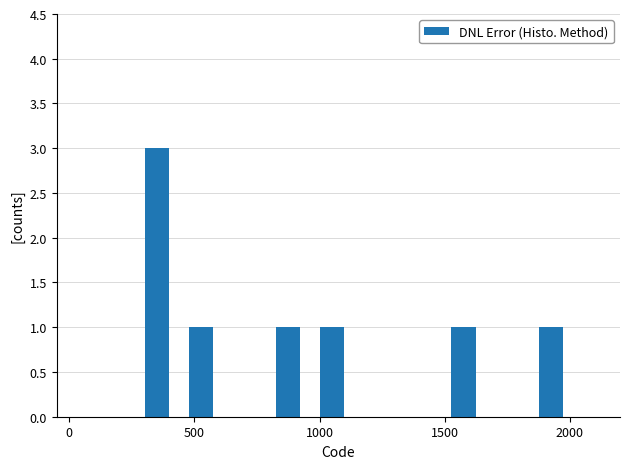

Does the chart contain stacked bars?

No